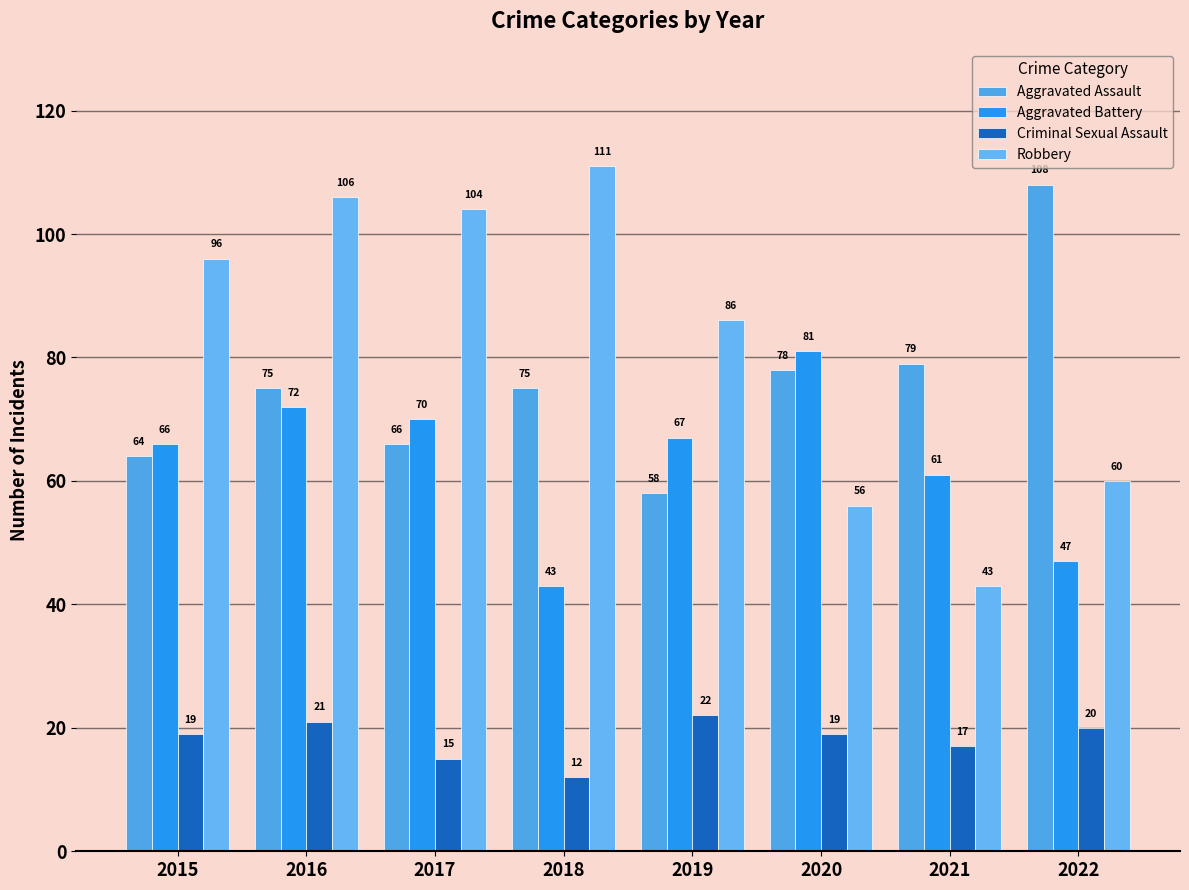

List the labels in order of Robbery value, smallest first.

2021, 2020, 2022, 2019, 2015, 2017, 2016, 2018